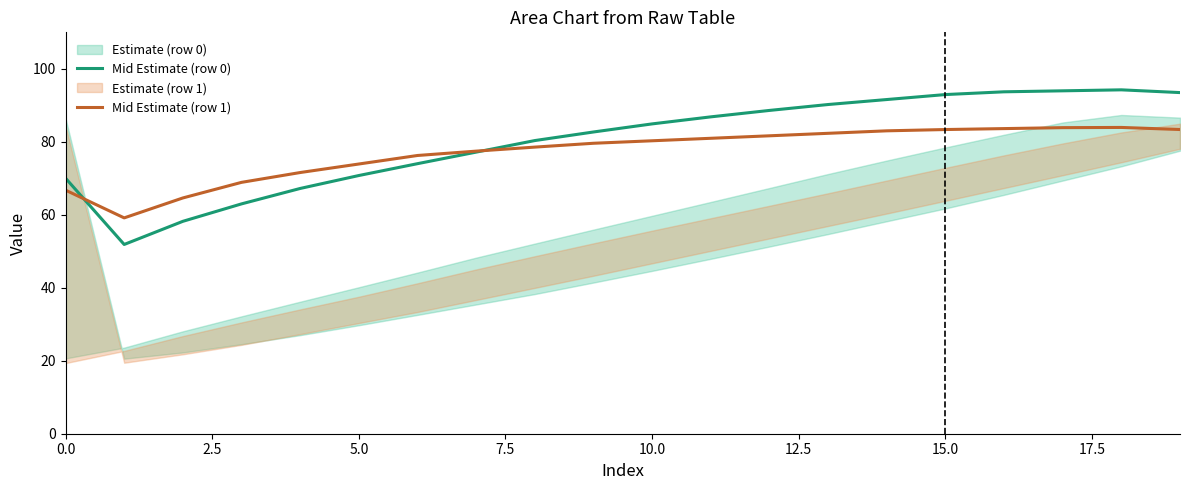

What is the minimum value for Mid Estimate (row 1)?

59.1